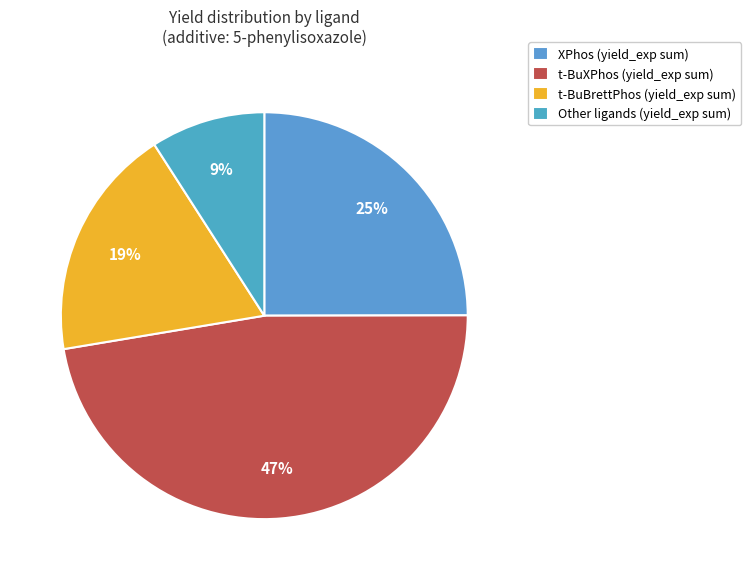

Which slice is the largest?

t-BuXPhos (yield_exp sum)